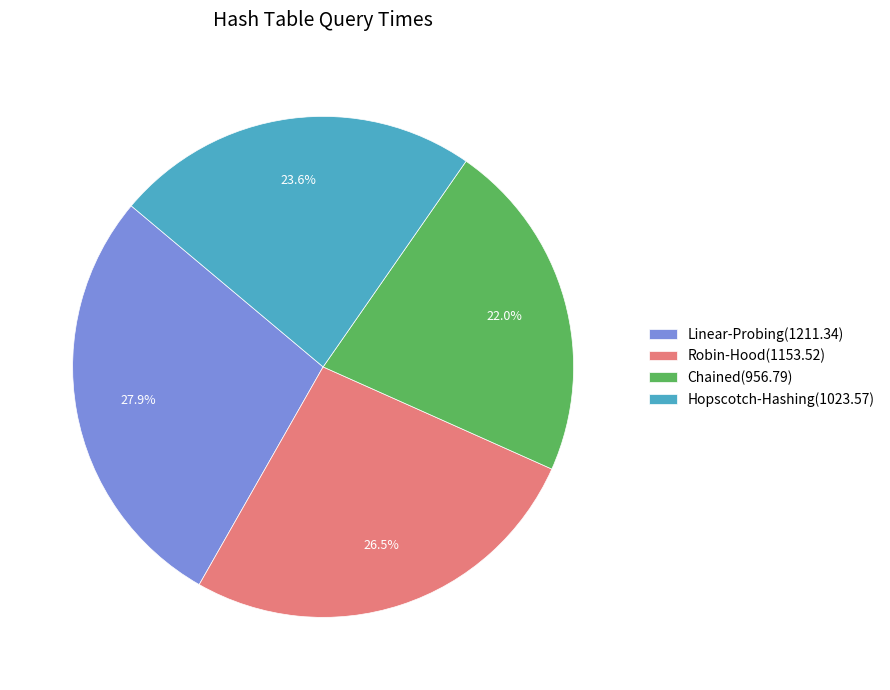

Is there a majority slice in this chart?

No